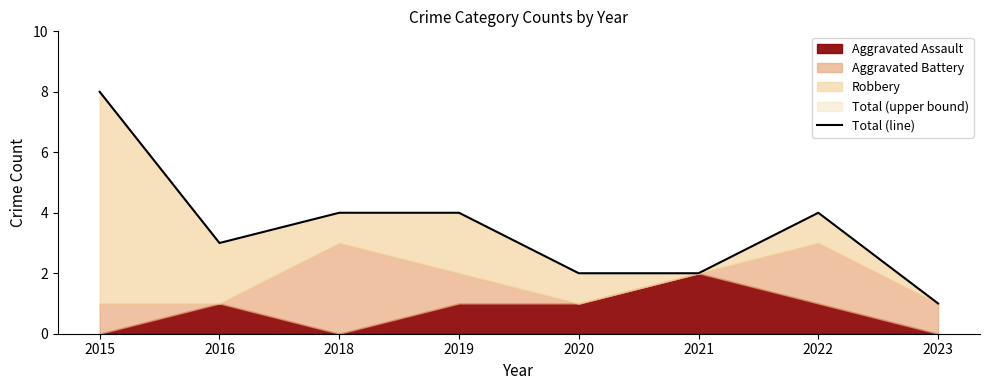

What is the value of the 7th point from the left?

4